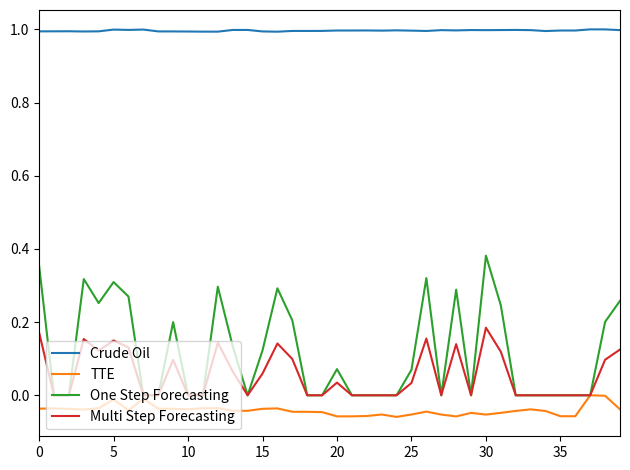

Rank the series by their maximum value, from lowest to highest.

TTE, Multi Step Forecasting, One Step Forecasting, Crude Oil